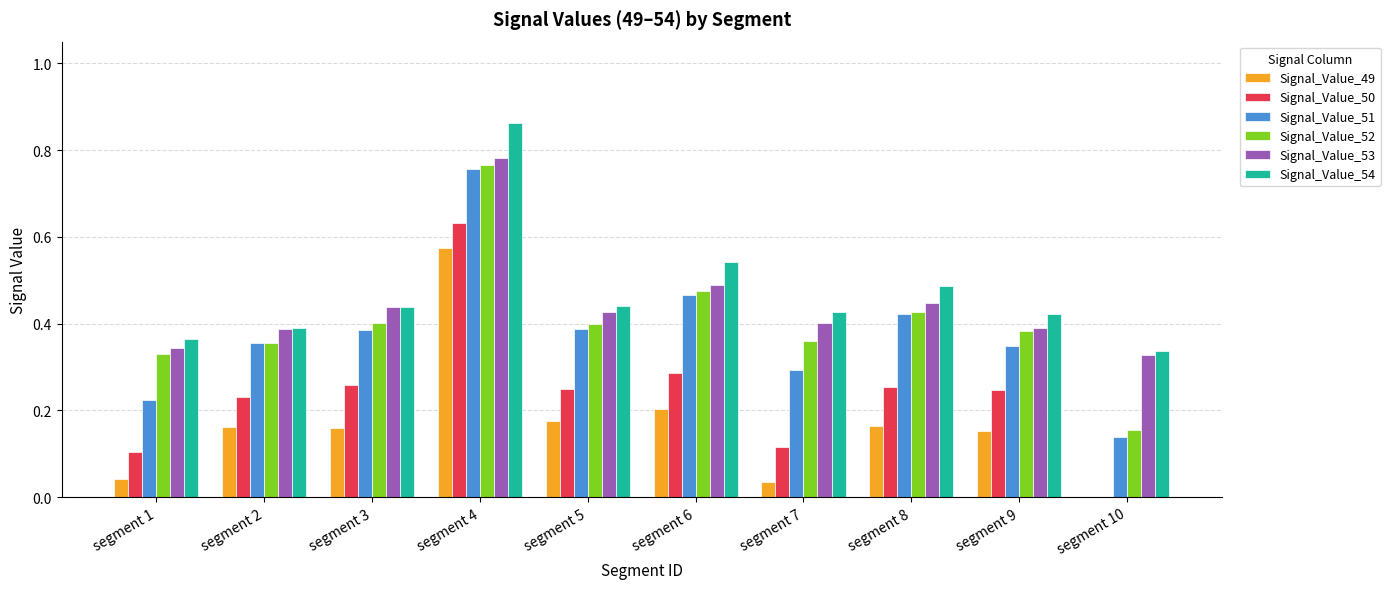

The value of Signal_Value_51 at segment 10 is 0.1. True or false?

True